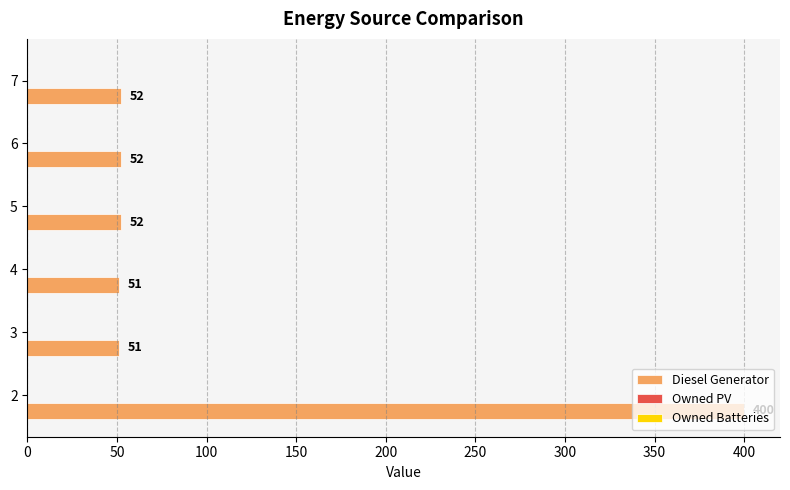

What is the approximate value at 6, to the nearest 10?

50